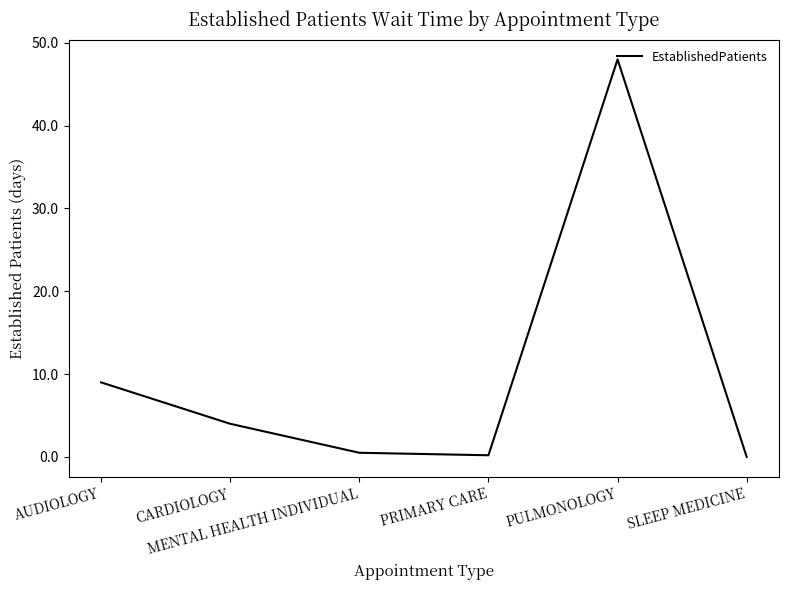

Count the number of categories in the chart.

6